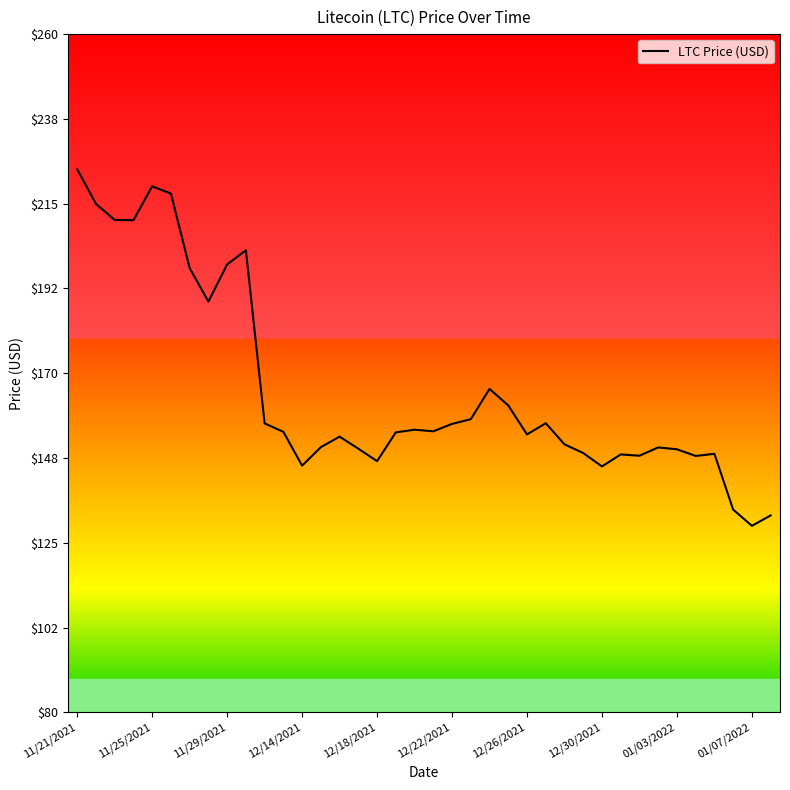

What is the difference between the maximum and minimum values?

94.6